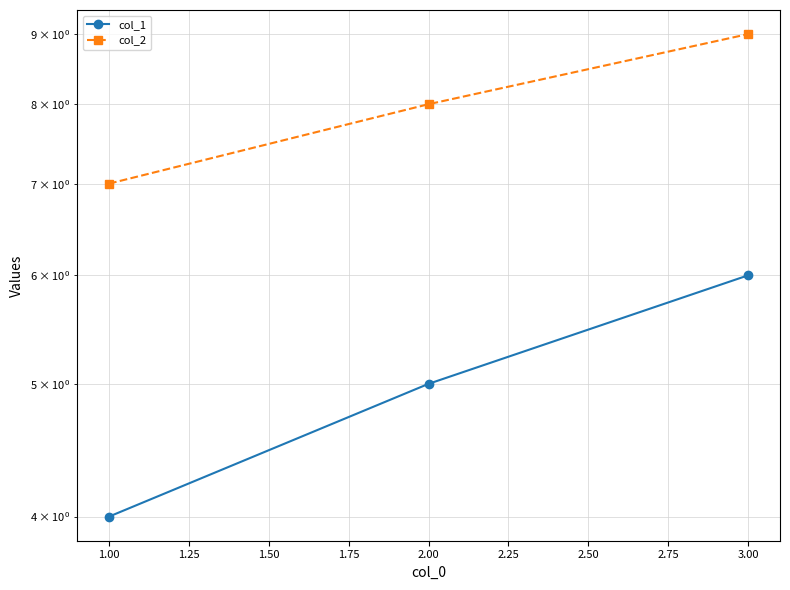

Is it true that col_2 equals 9 at 1.00?

False